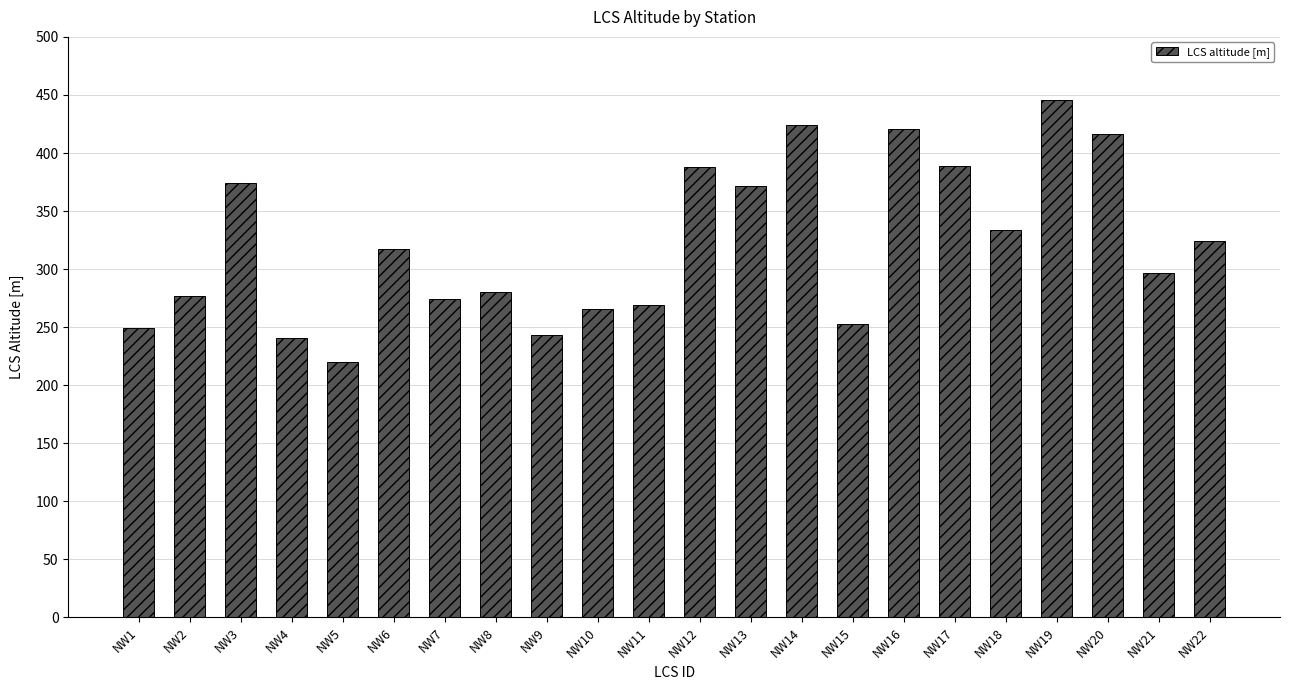

What is the ratio of the value at NW5 to the value at NW20?

0.5